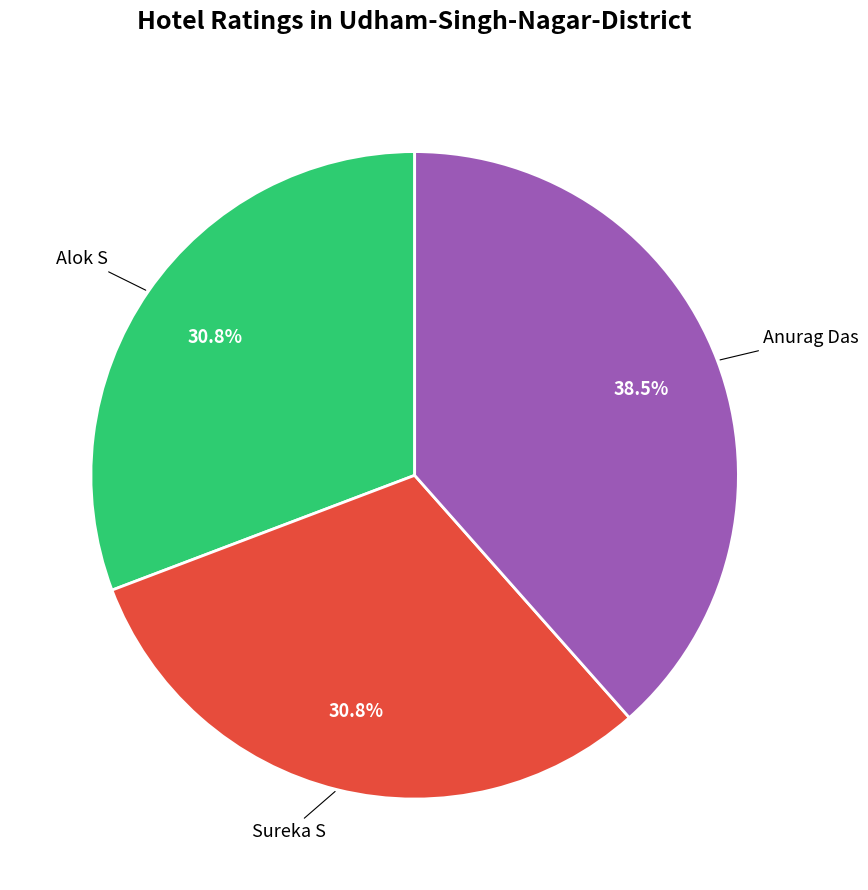

Is there any slice that represents more than half of the pie?

No